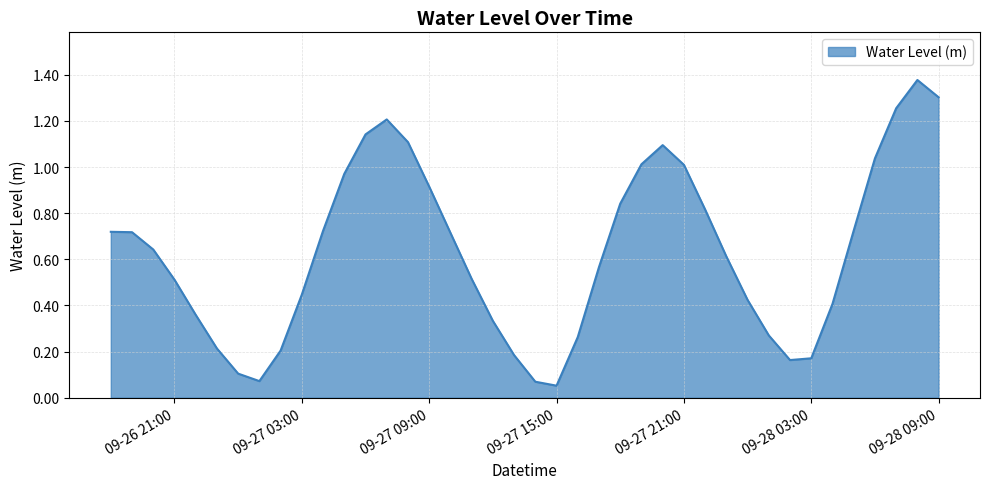

Reading right to left, extract all data points from this chart.

1.3	1.4	1.3	1.0	0.7	0.4	0.2	0.2	0.3	0.4	0.6	0.8	1.0	1.1	1.0	0.8	0.6	0.3	0.1	0.1	0.2	0.3	0.5	0.7	0.9	1.1	1.2	1.1	1.0	0.7	0.4	0.2	0.1	0.1	0.2	0.4	0.5	0.6	0.7	0.7